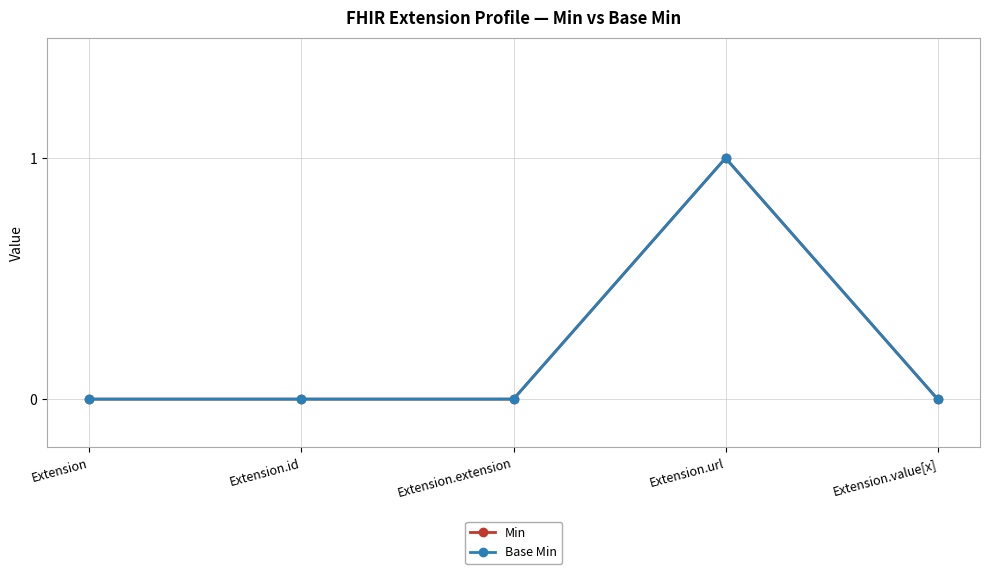

Reading right to left, transcribe all the data shown in this chart.

Min: Extension.value[x]=0	Extension.url=1	Extension.extension=0	Extension.id=0	Extension=0
Base Min: Extension.value[x]=0	Extension.url=1	Extension.extension=0	Extension.id=0	Extension=0